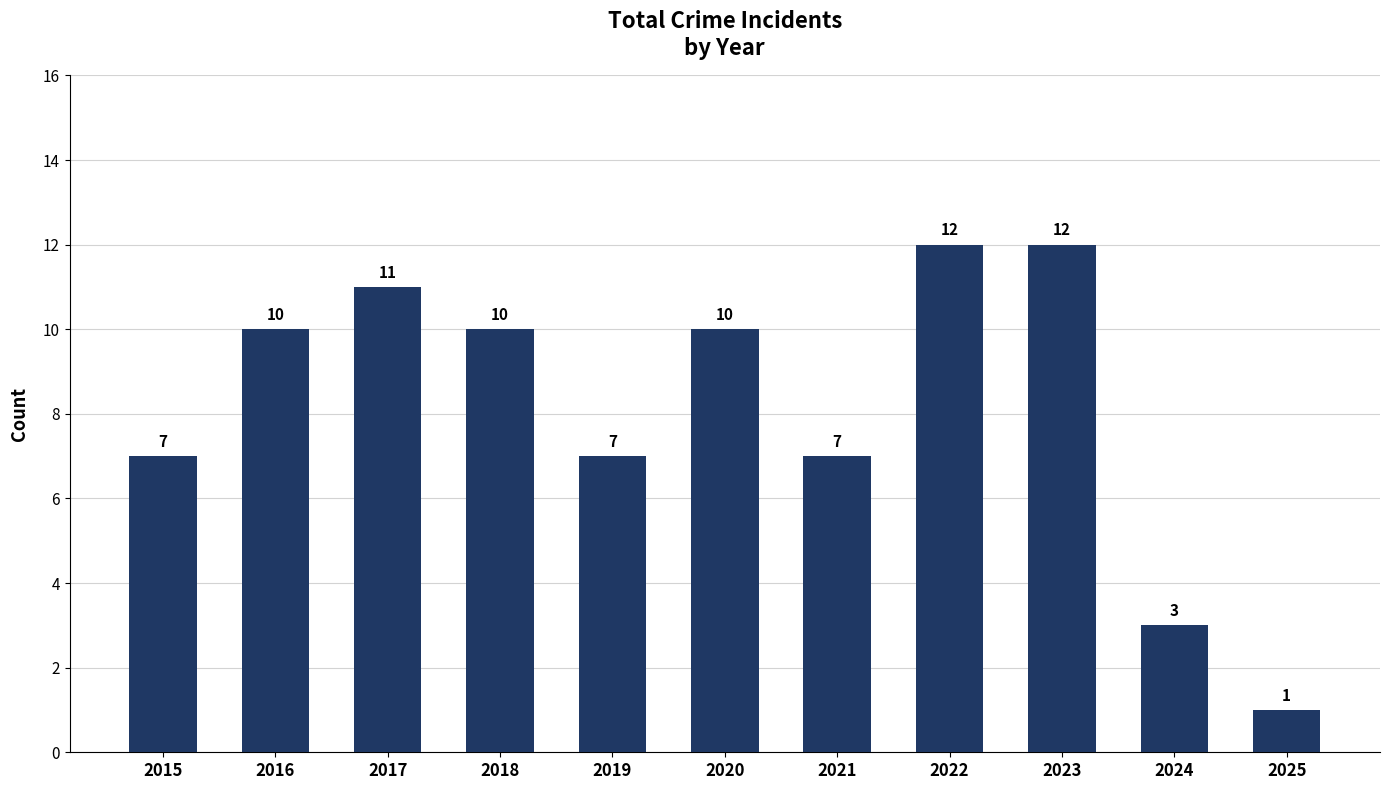

Between 2015 and 2022, which is larger?

2022